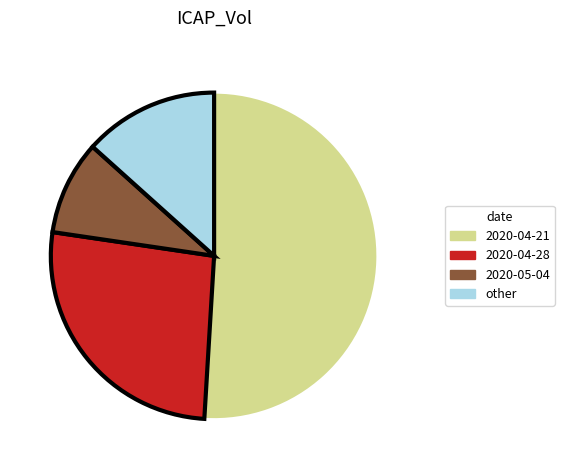

Is there a majority slice in this chart?

Yes